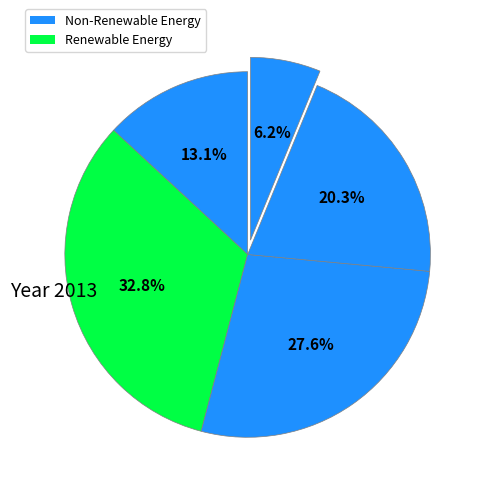

Count the number of slices in the pie.

5